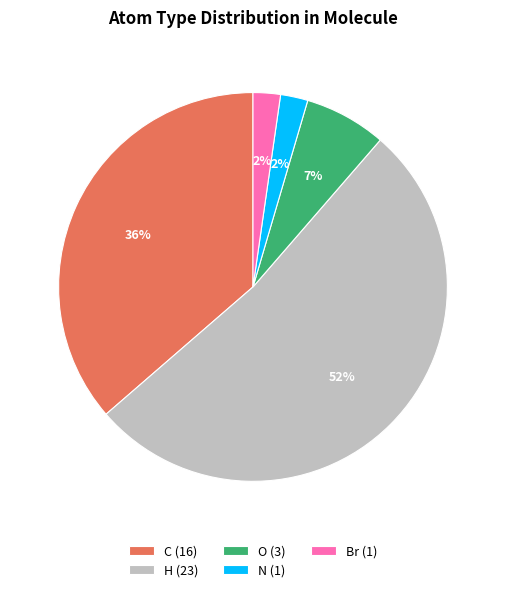

The H (23) slice represents 38% of the pie. True or false?

False